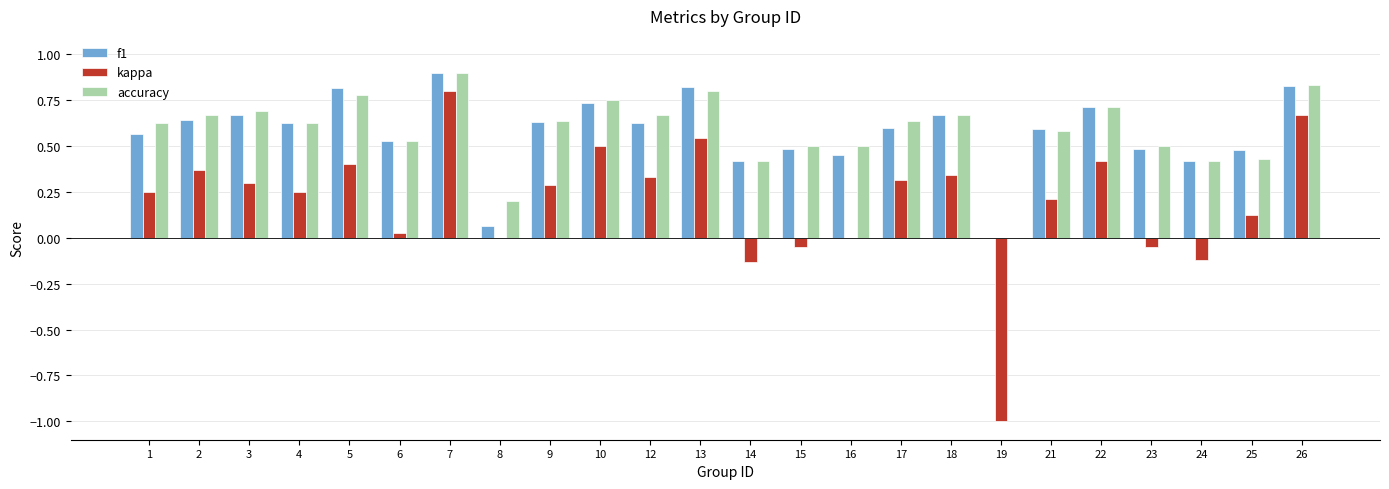

What is the greatest value displayed?

0.9